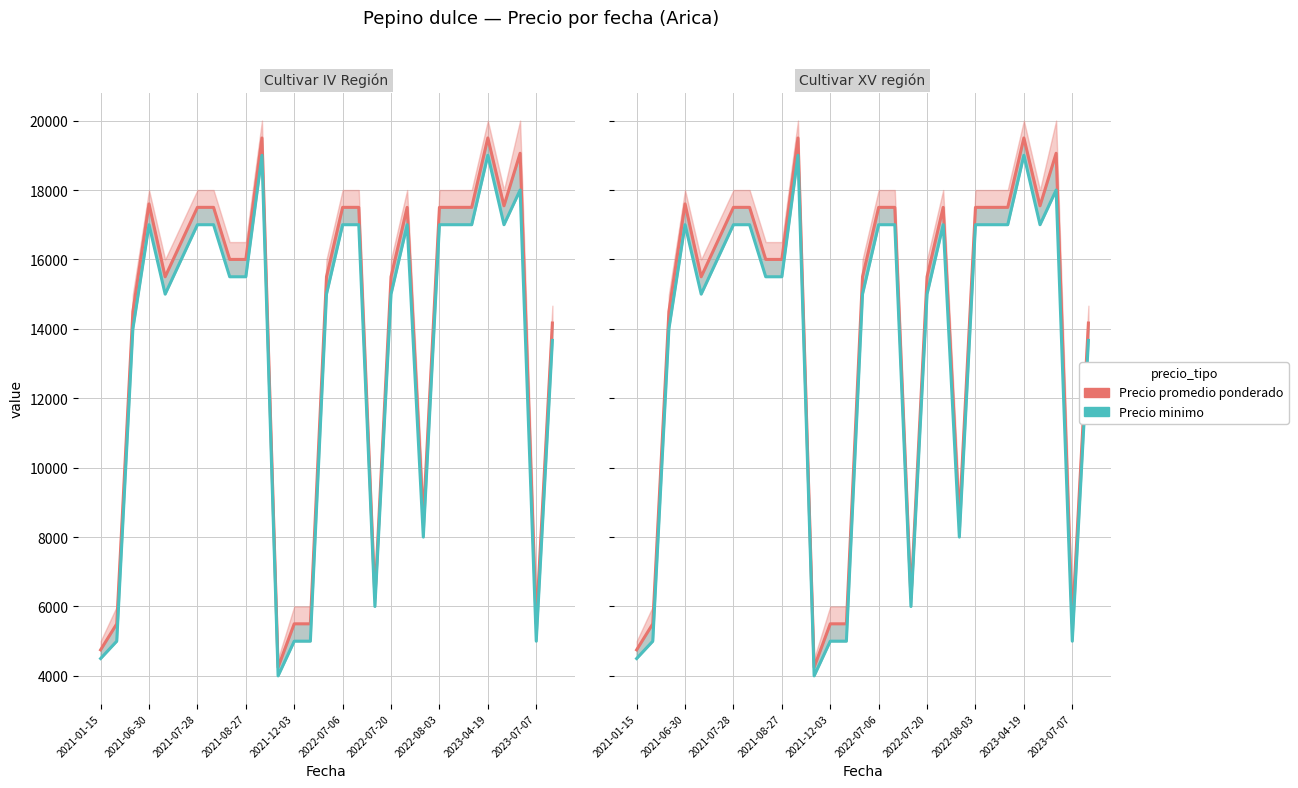

True or false: Precio promedio ponderado has more than 2 points higher than both neighbors.

True